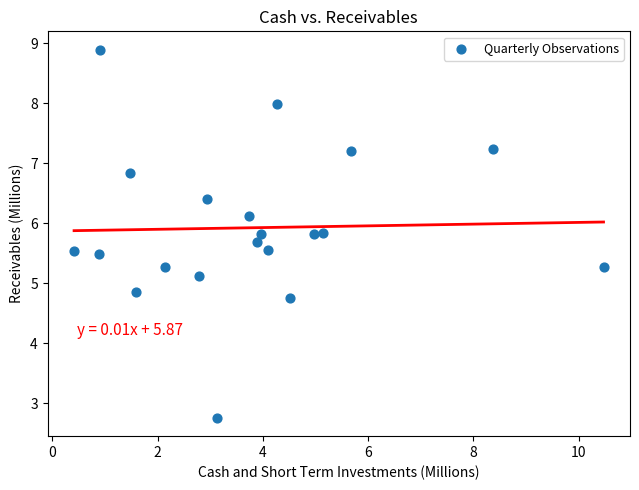

What is the range of X values (max minus min)?

10.1